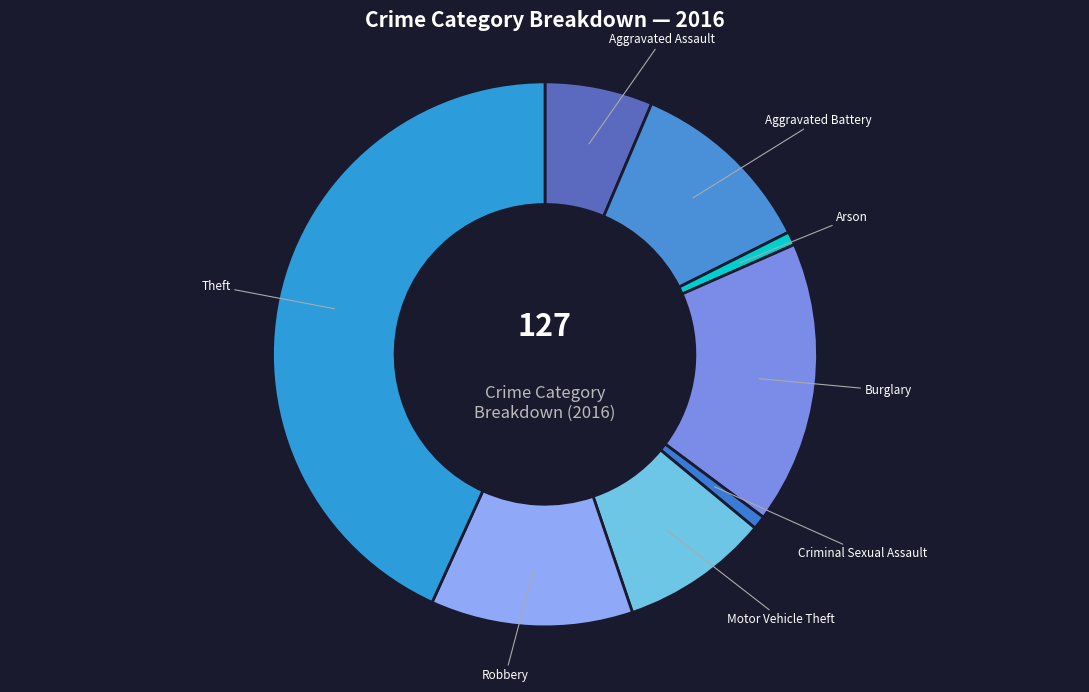

To the nearest percent, what is the difference between the largest and smallest slice percentages?

42%